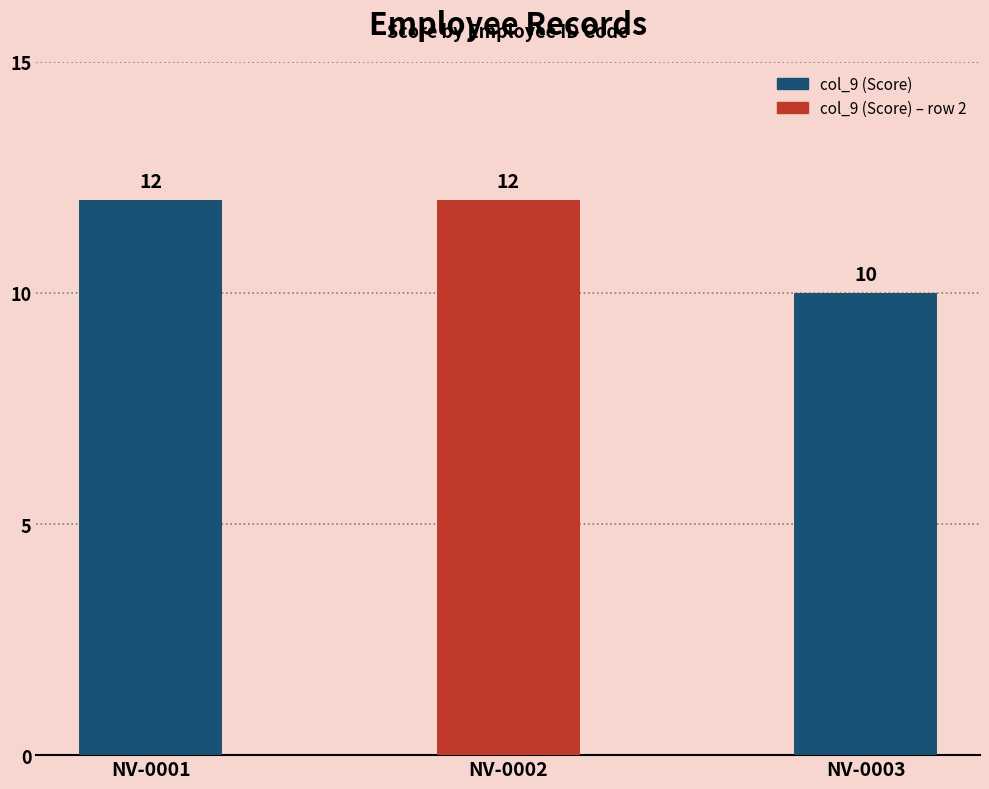

Count the values in the range 10 to 12.

3